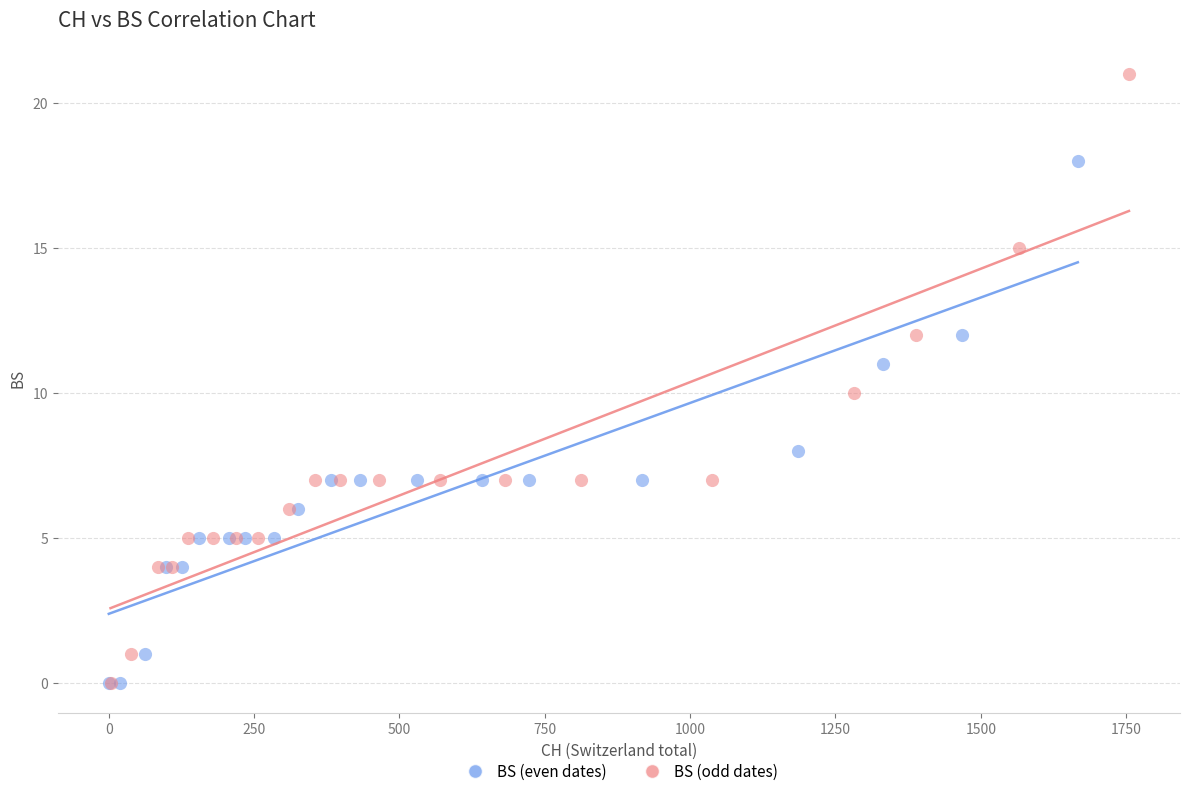

What are all the series names shown in the legend?

BS (even dates), BS (odd dates)